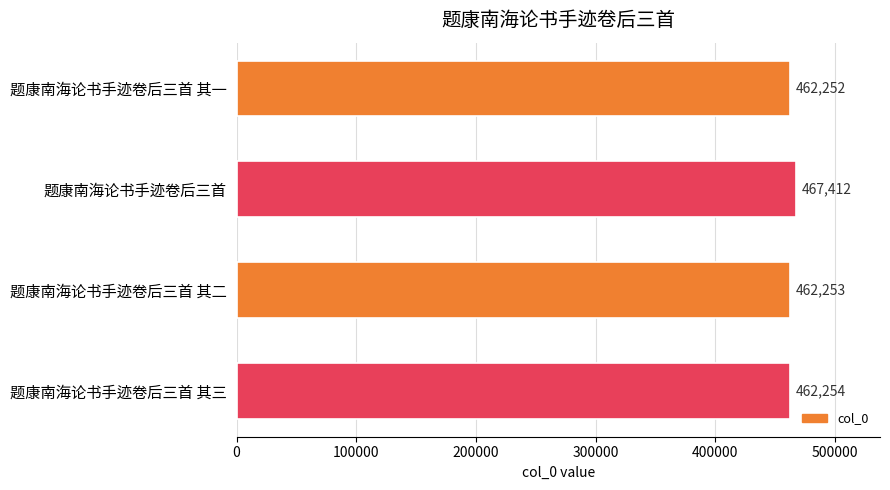

How many values are below 462254?

2